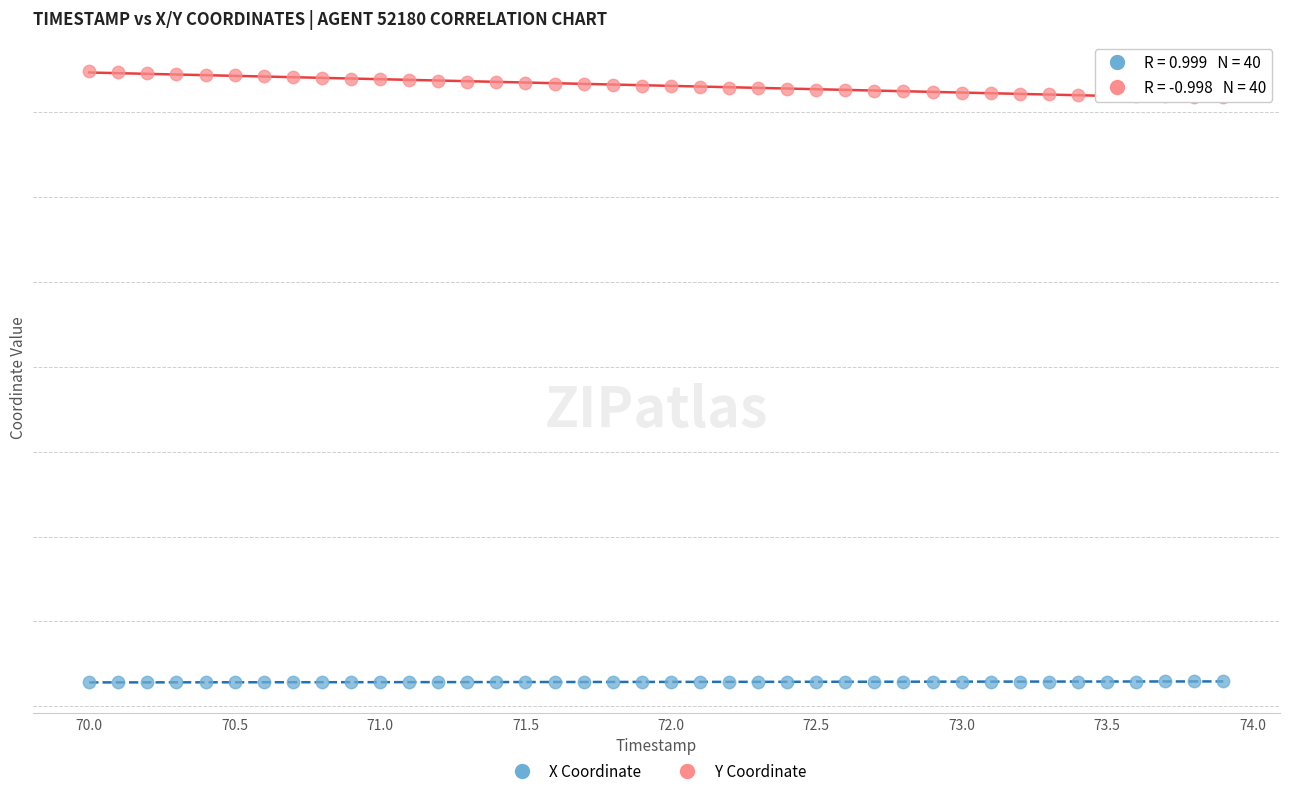

Which series has the largest Y range (max minus min)?

Y Coordinate